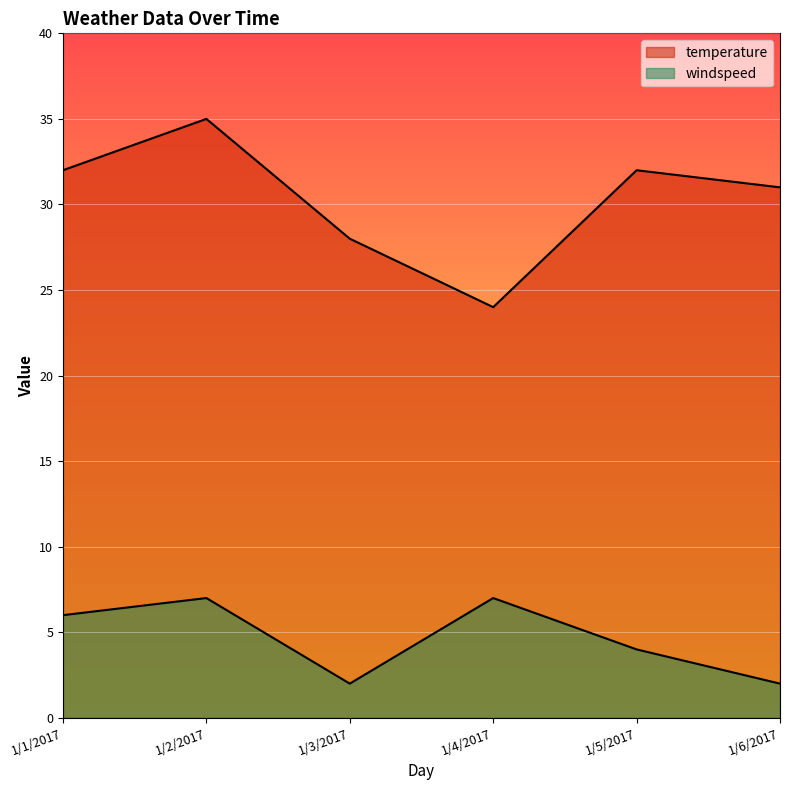

True or false: temperature and windspeed intersect in this chart.

False